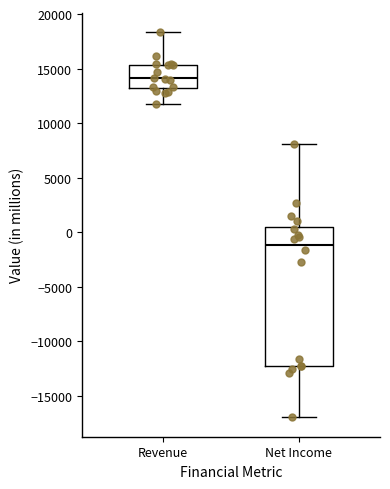

Which box's median line is the lowest?

Net Income